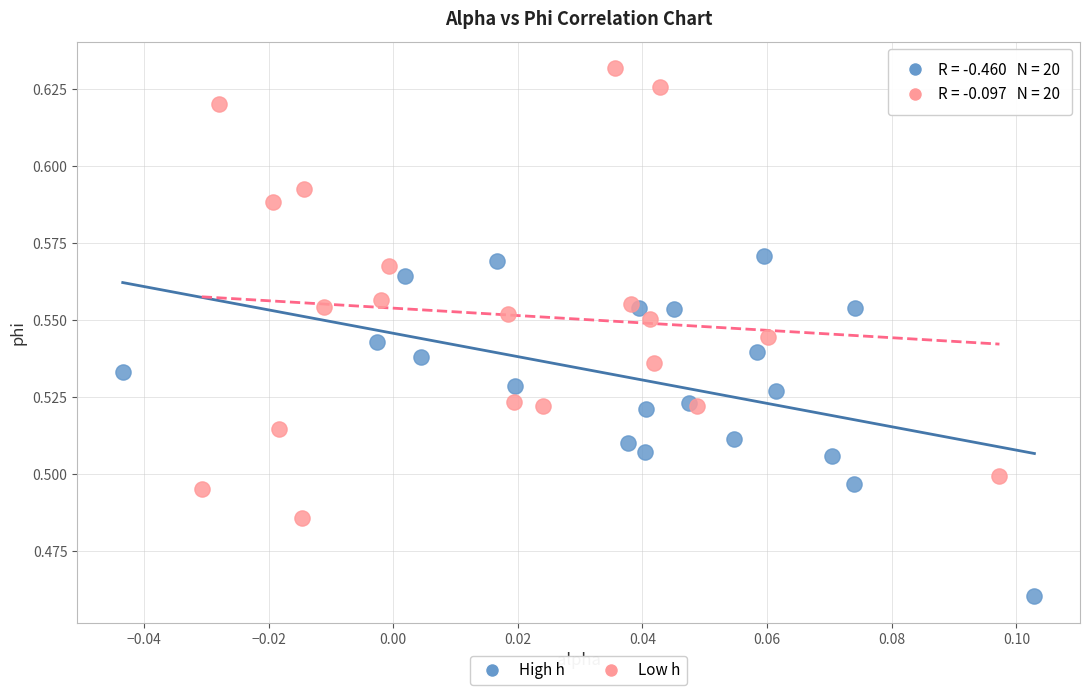

Which series reaches the maximum Y coordinate?

Low h